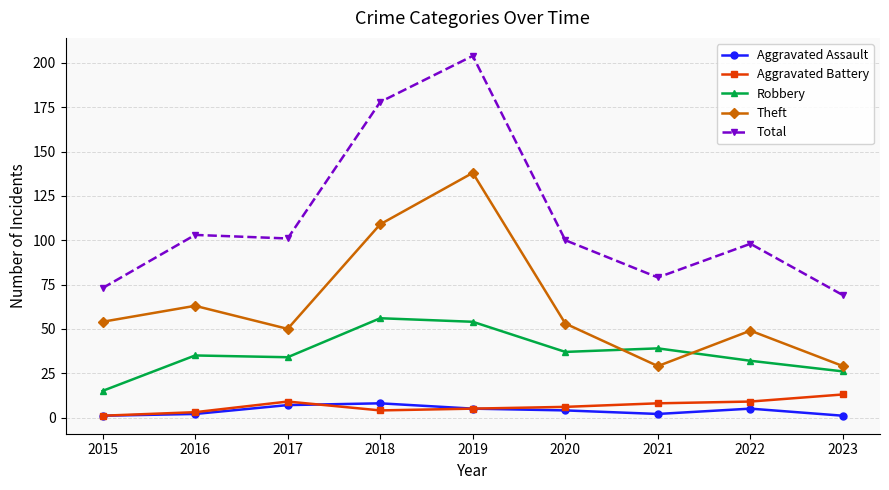

How many distinct data groups are displayed?

5